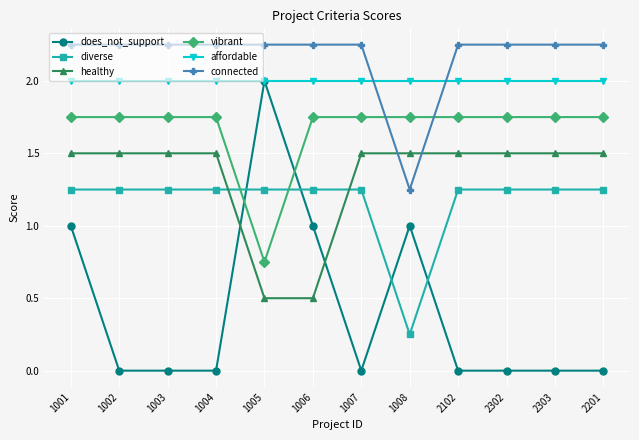

Count the number of data series in this chart.

6